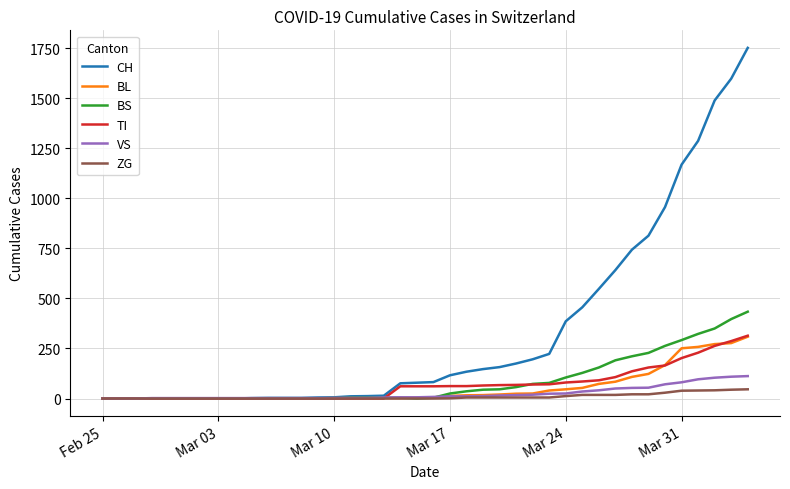

What are all the series names shown in the legend?

CH, BL, BS, TI, VS, ZG